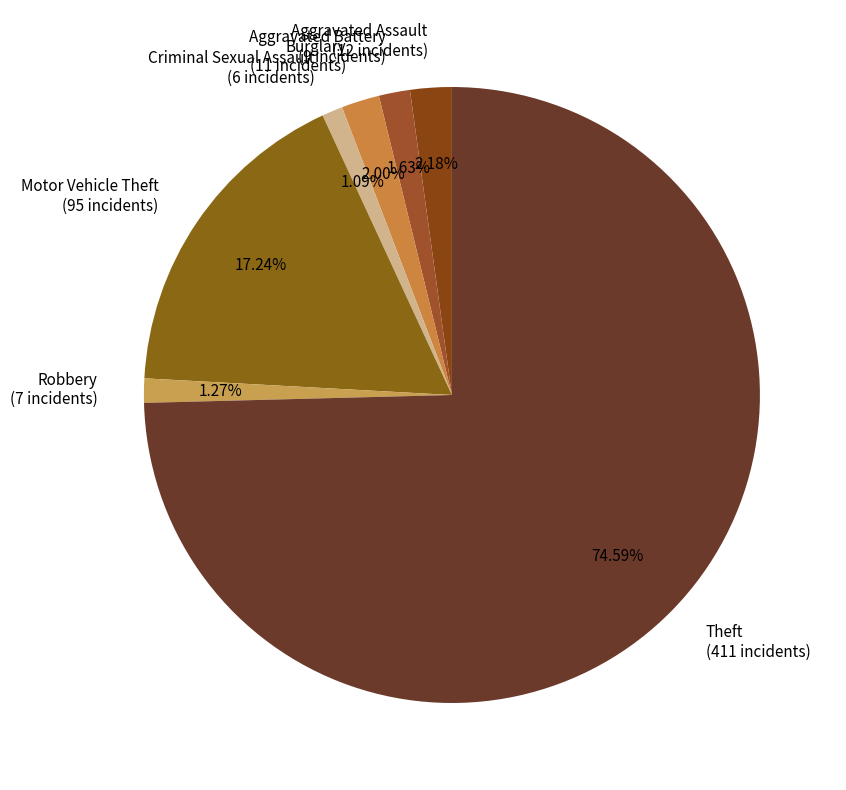

Combined, do Motor Vehicle Theft and Aggravated Assault account for over 50%?

No